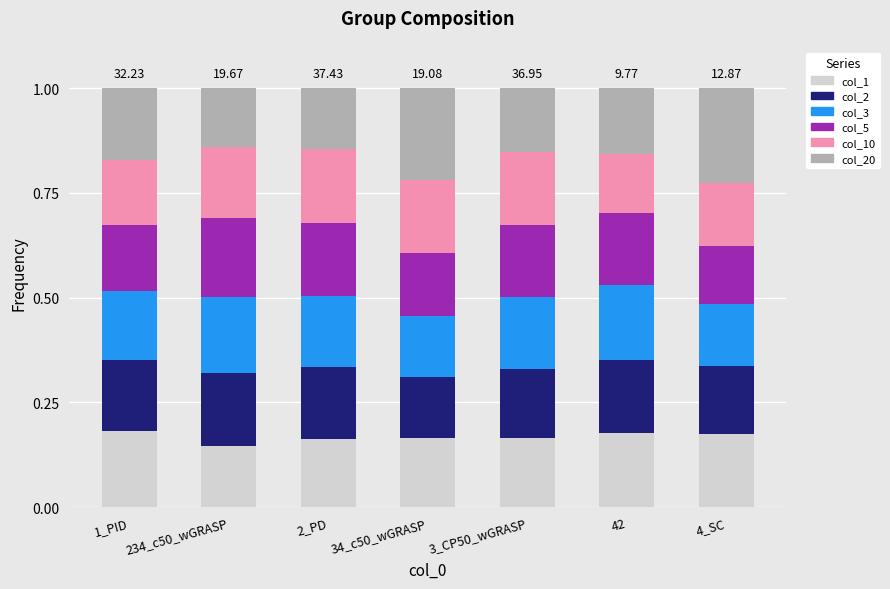

What is the total value across all series at 42?

1.0